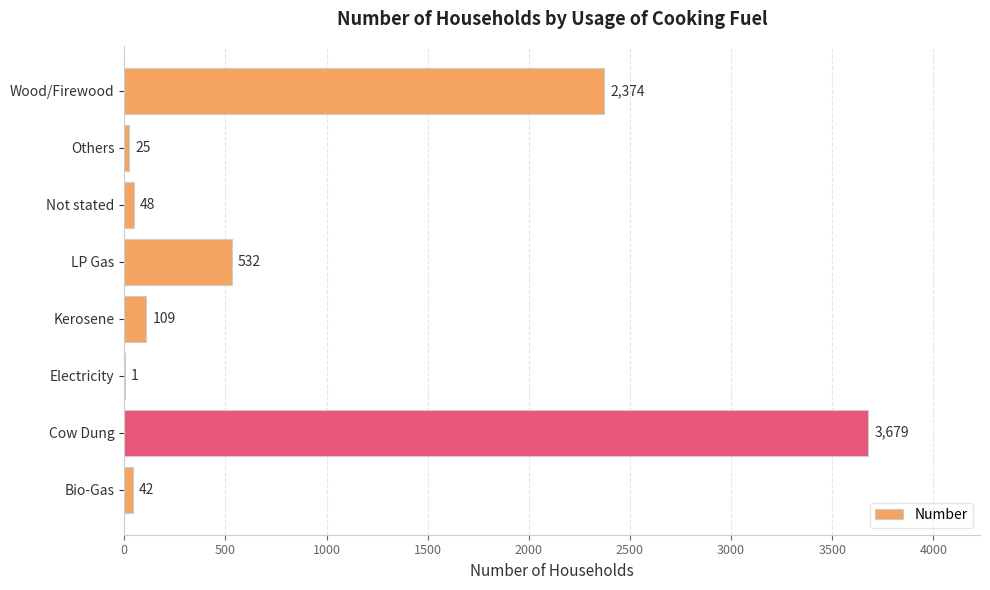

What is the ratio of the value at Wood/Firewood to the value at Electricity?

2374.0